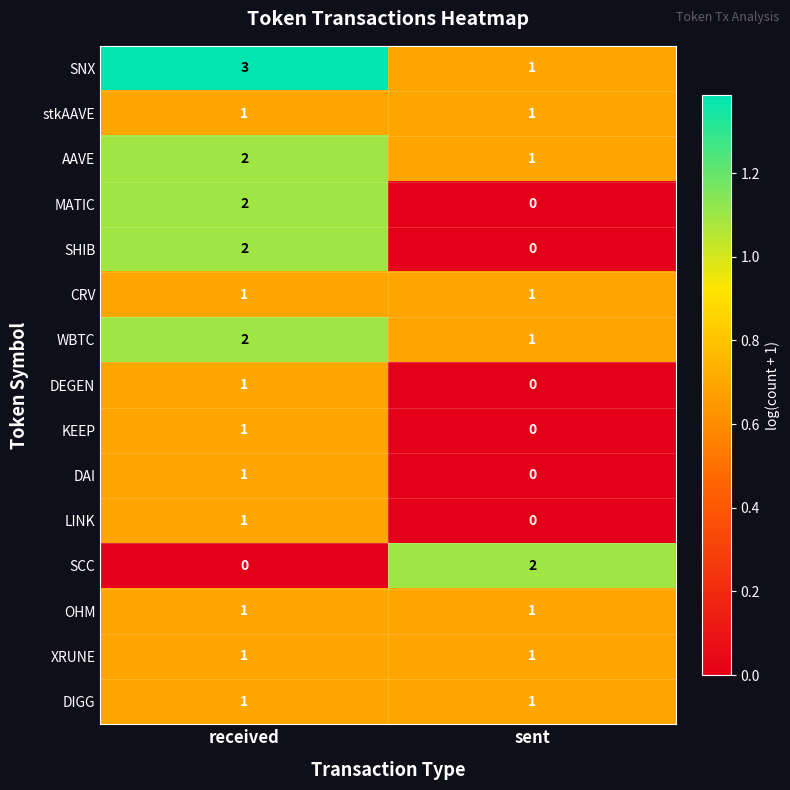

What is the maximum value shown in the chart?

3